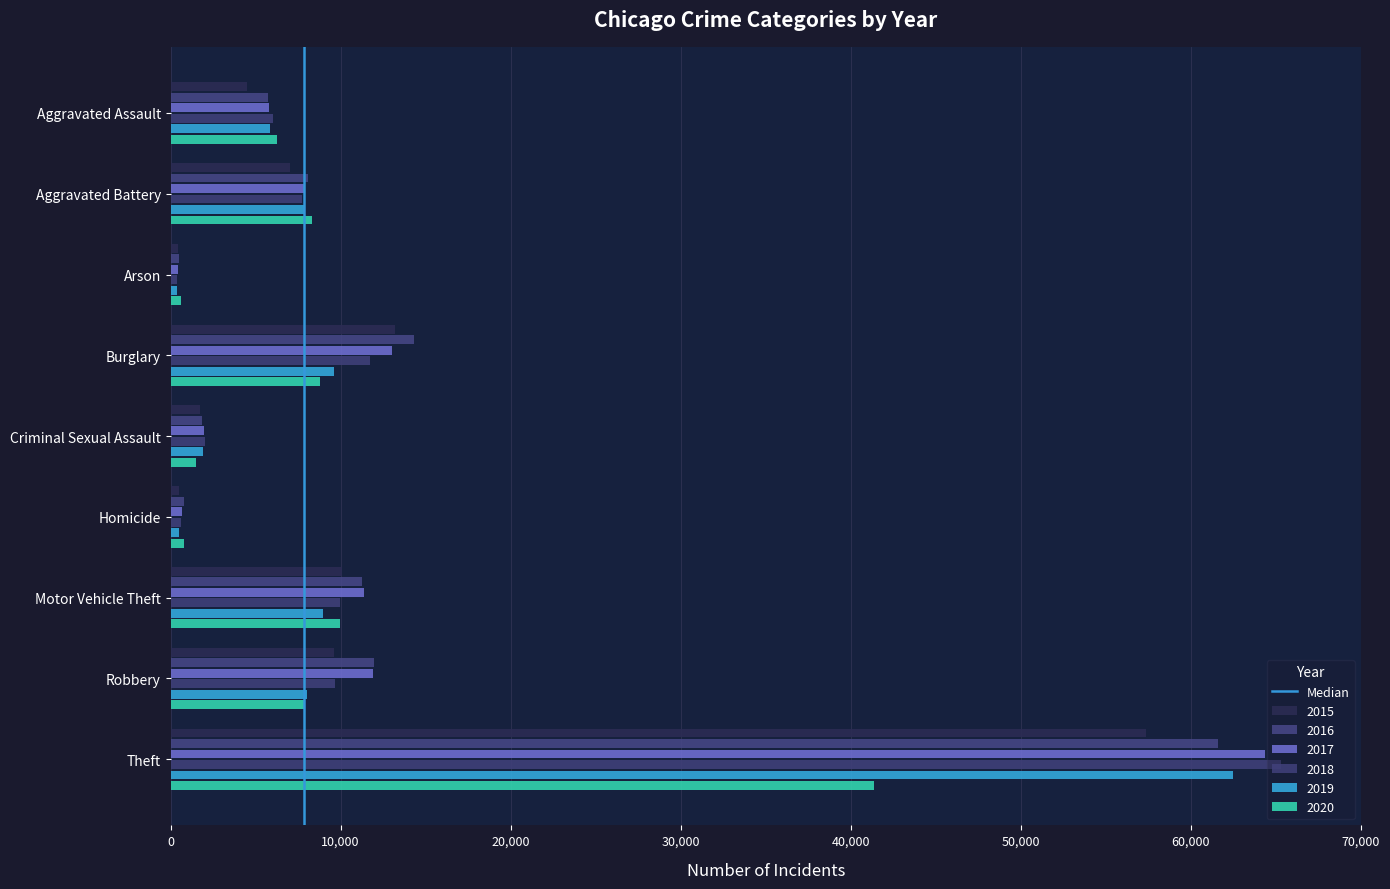

How many distinct data groups are displayed?

6